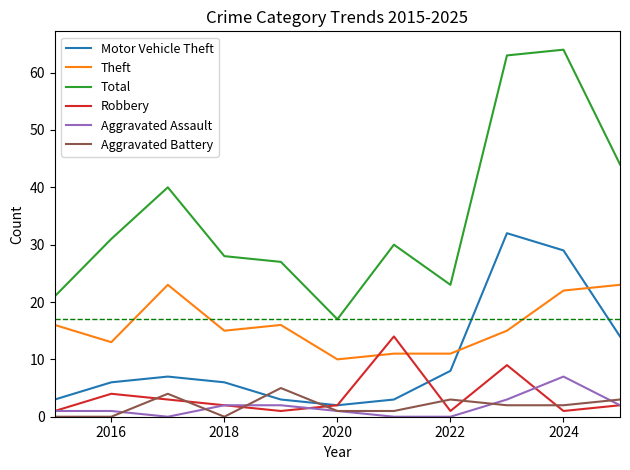

Which series has the largest range (max minus min)?

Total